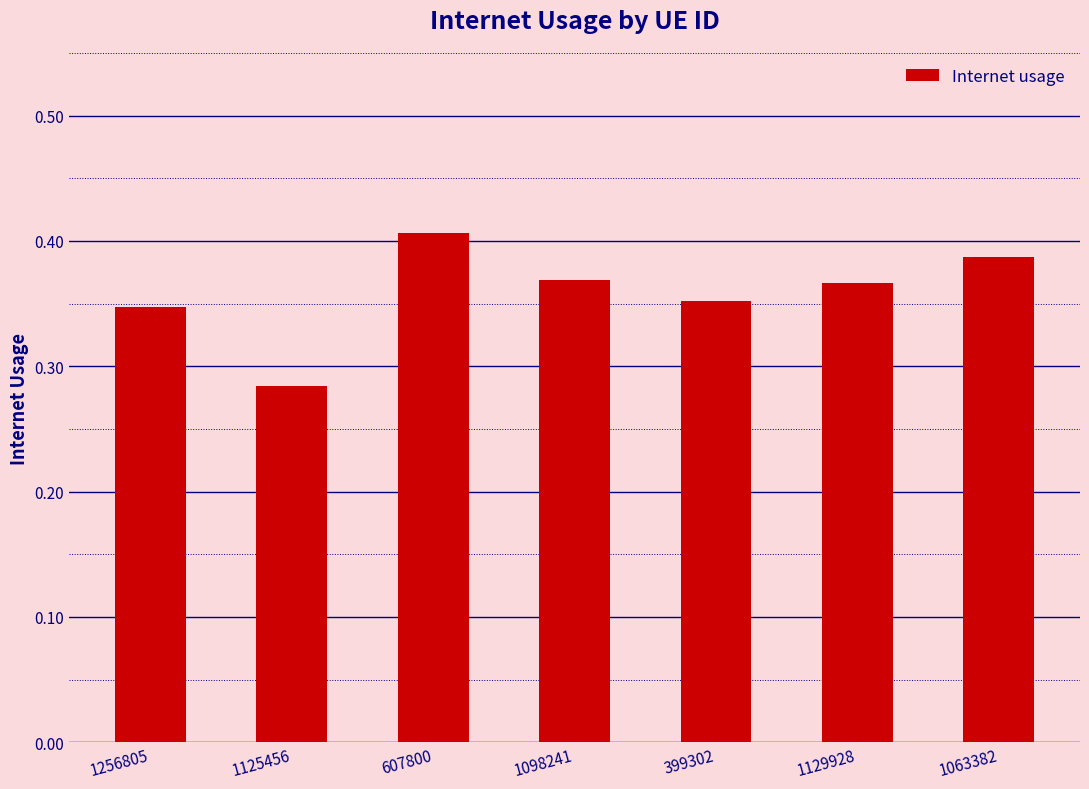

The chart shows a value of 0.6 at 607800. True or false?

False